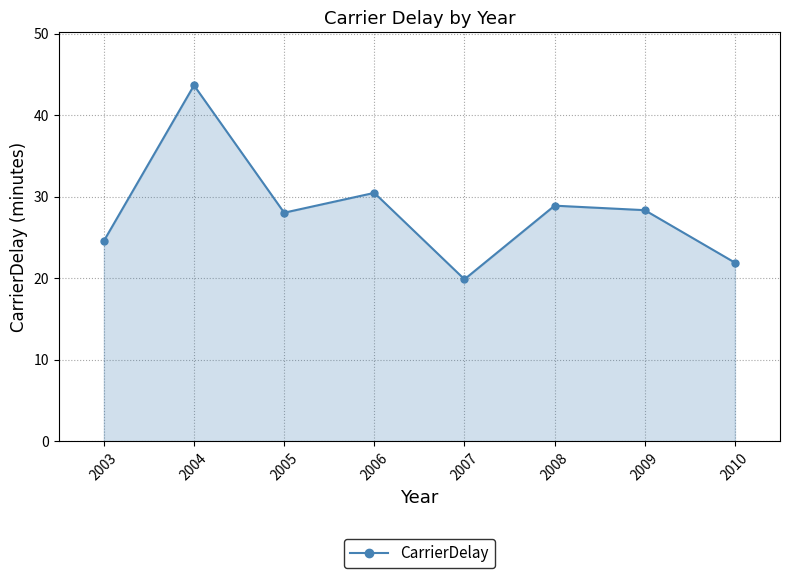

What is the maximum value shown in the chart?

43.6